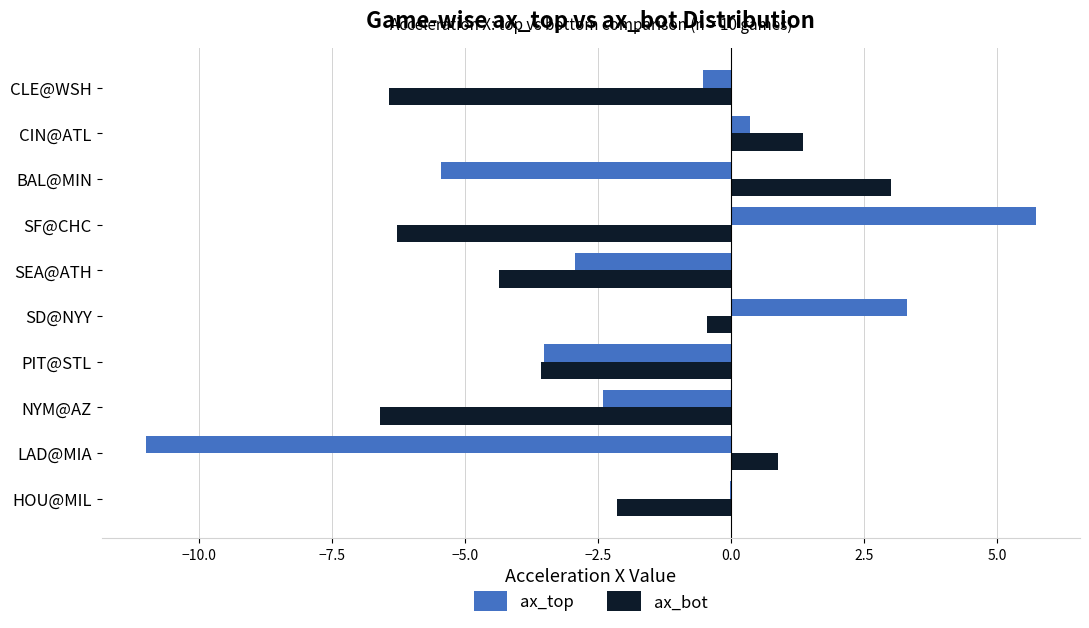

Is it true that ax_top equals -2.9 at SEA@ATH?

True